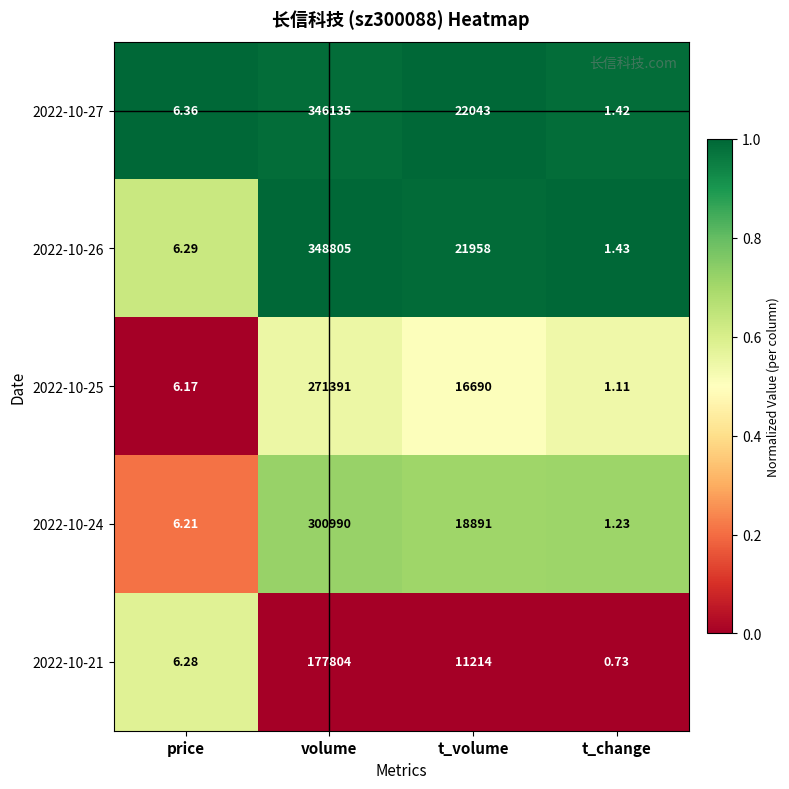

How many categories are shown in the chart?

4